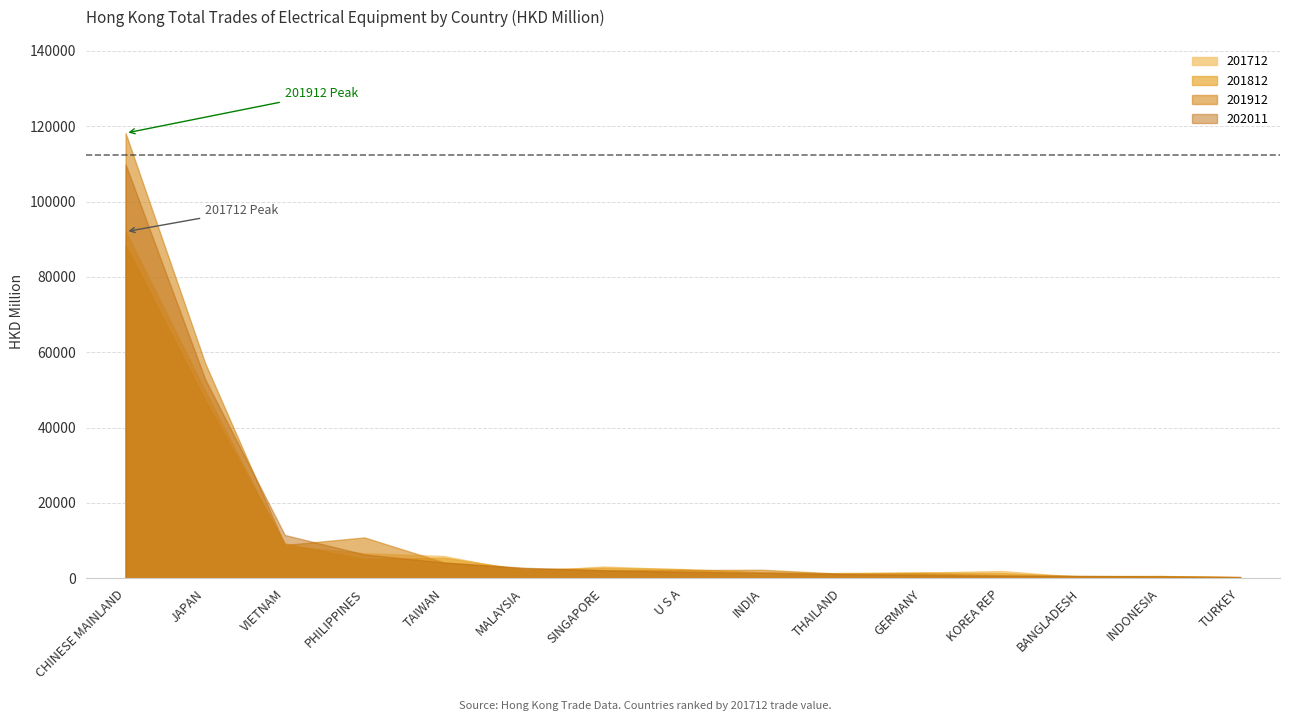

At which category does the chart reach its minimum across all series?

TURKEY